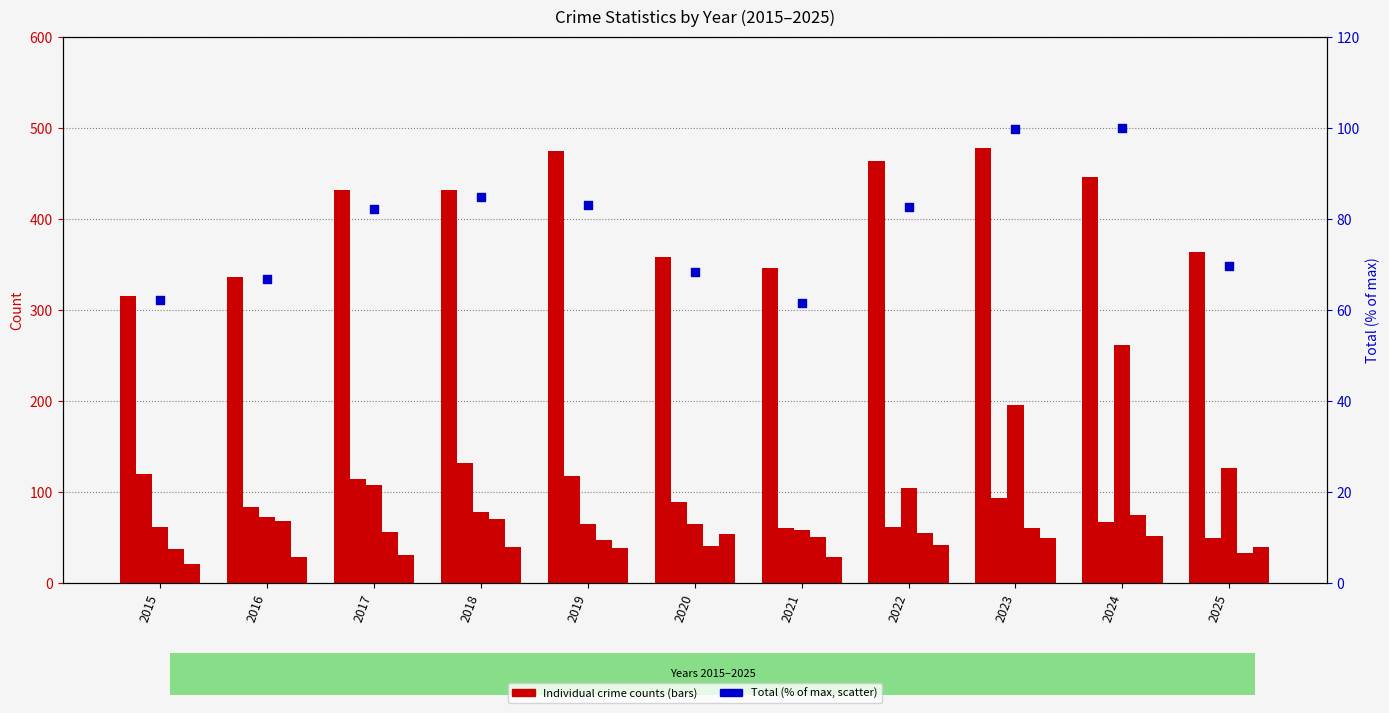

At how many categories does at least one series exceed 454?

3